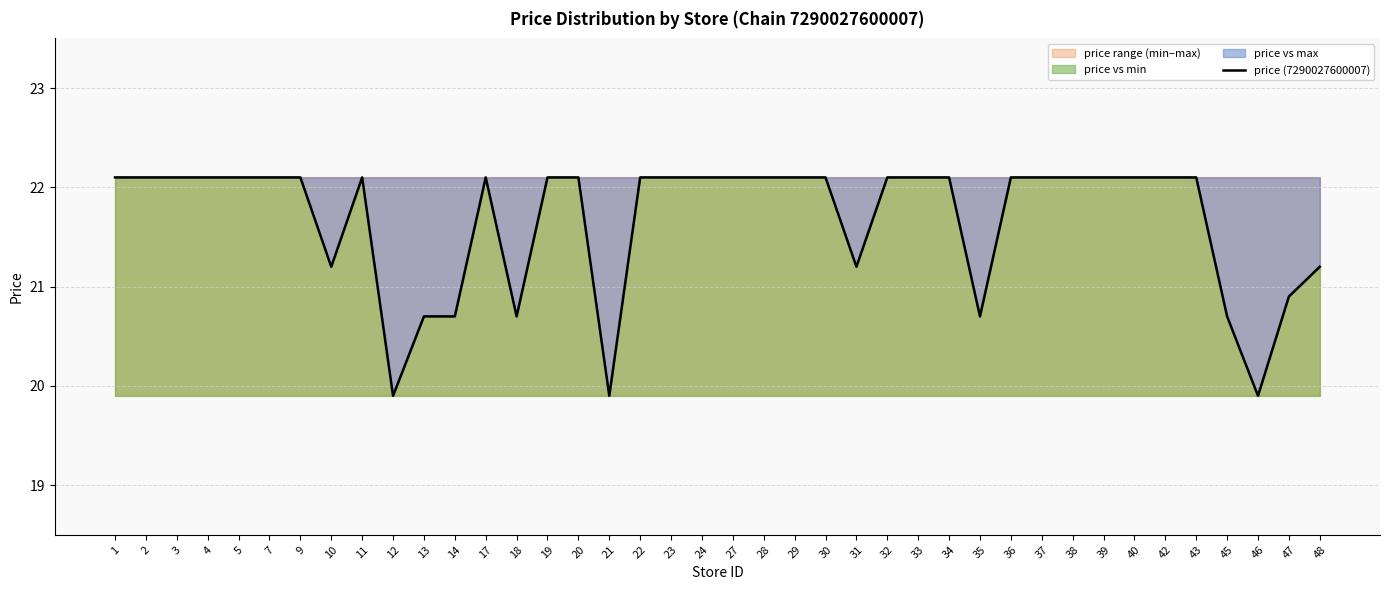

True or false: the data shows 20.7 at 13.

True